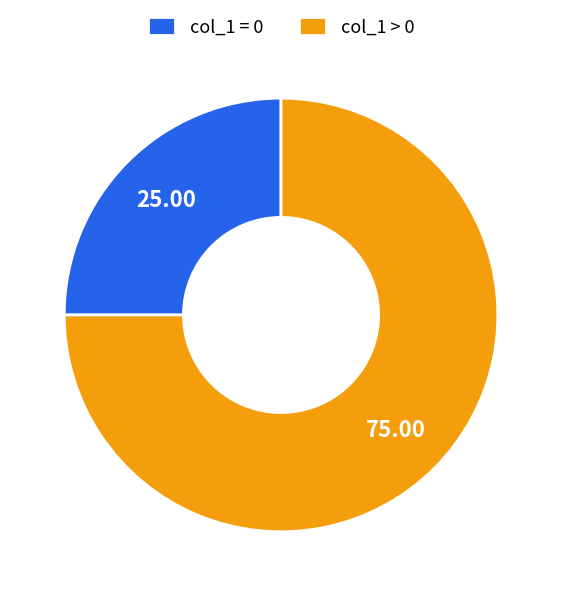

Which category accounts for the majority?

col_1 > 0